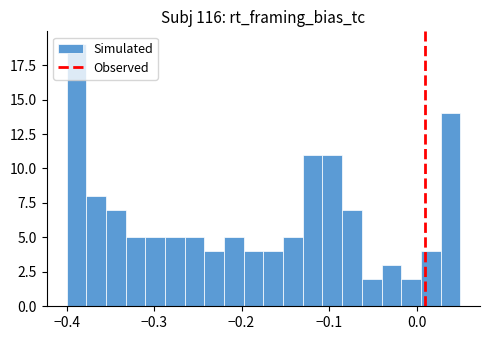

Read against the x-axis, roughly where is the centre of the tallest bar?

-0.39